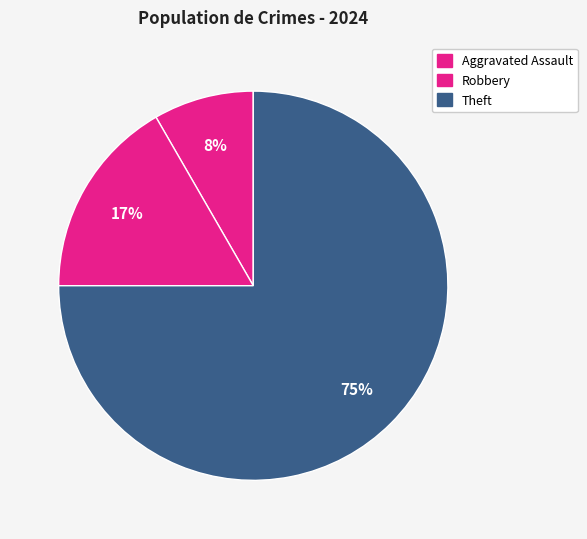

Is there any slice that represents more than half of the pie?

Yes